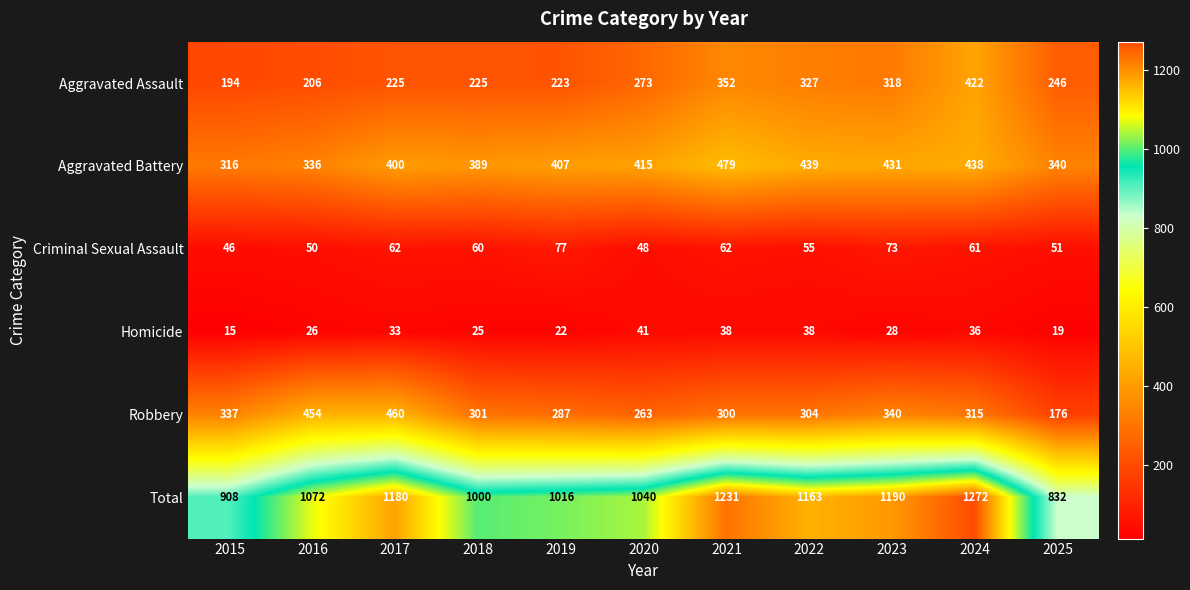

Is it true that Criminal Sexual Assault equals 60 at 2018?

True